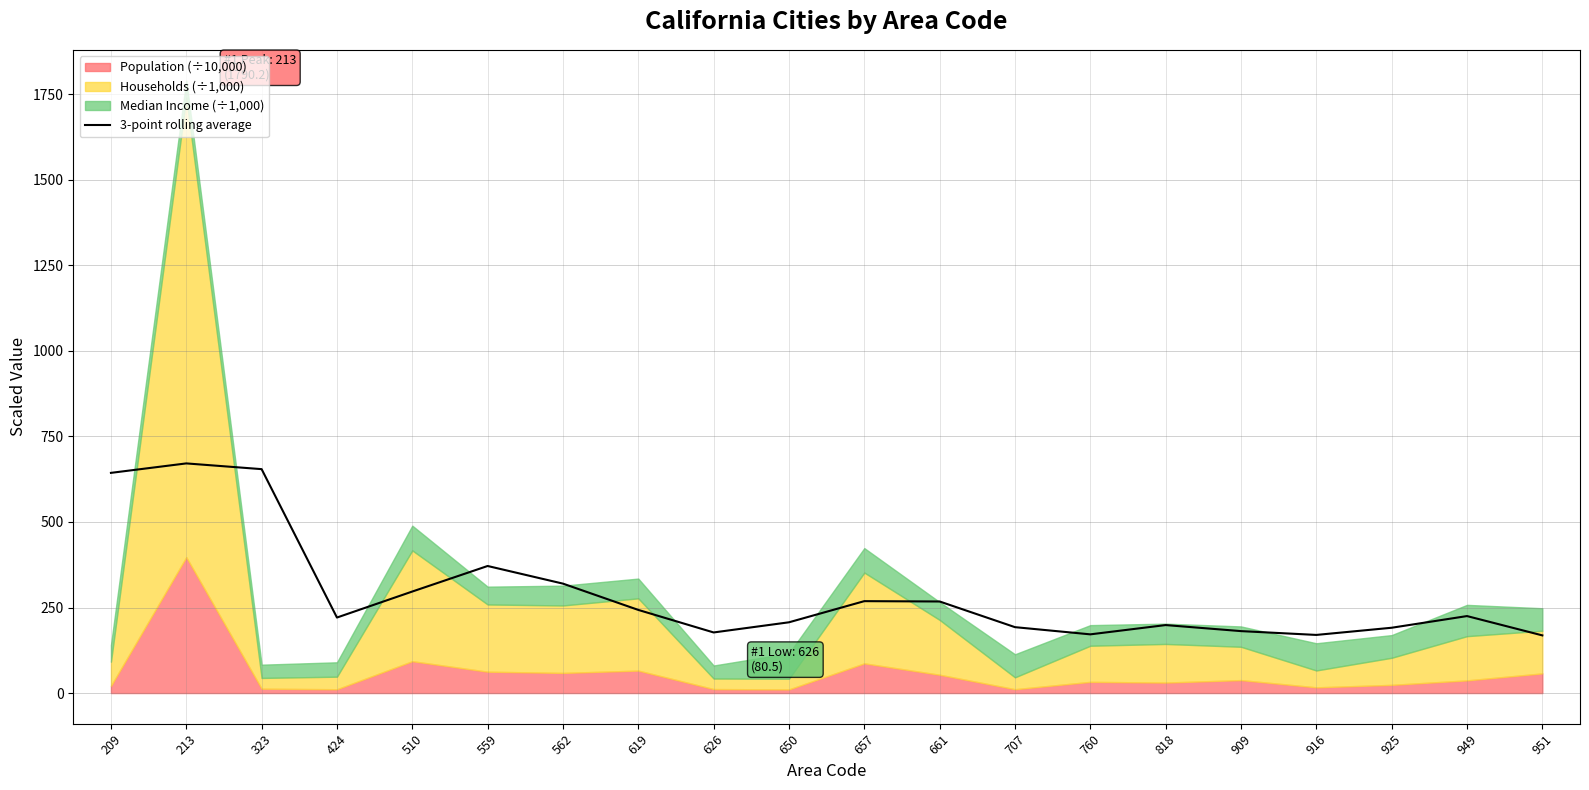

At which category does the data reach its first local valley?

424